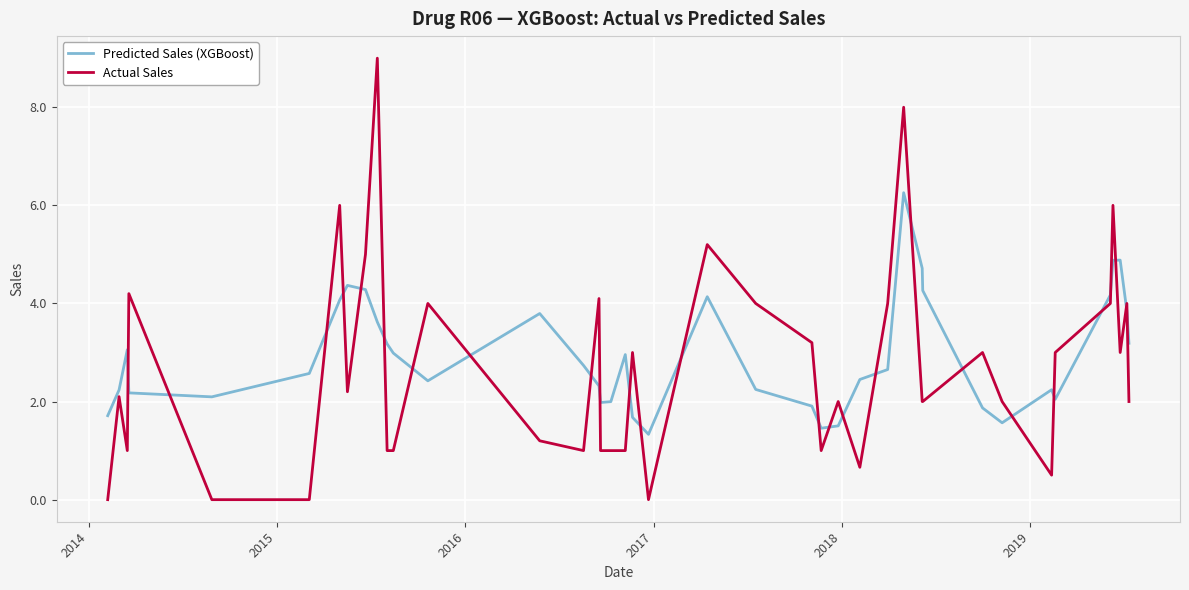

At how many categories does at least one series exceed 0?

40